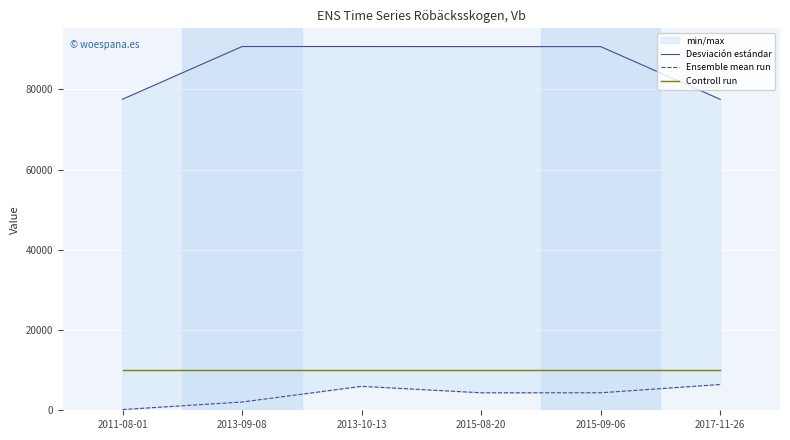

True or false: Ensemble mean run has more than 1 interior local peaks.

False